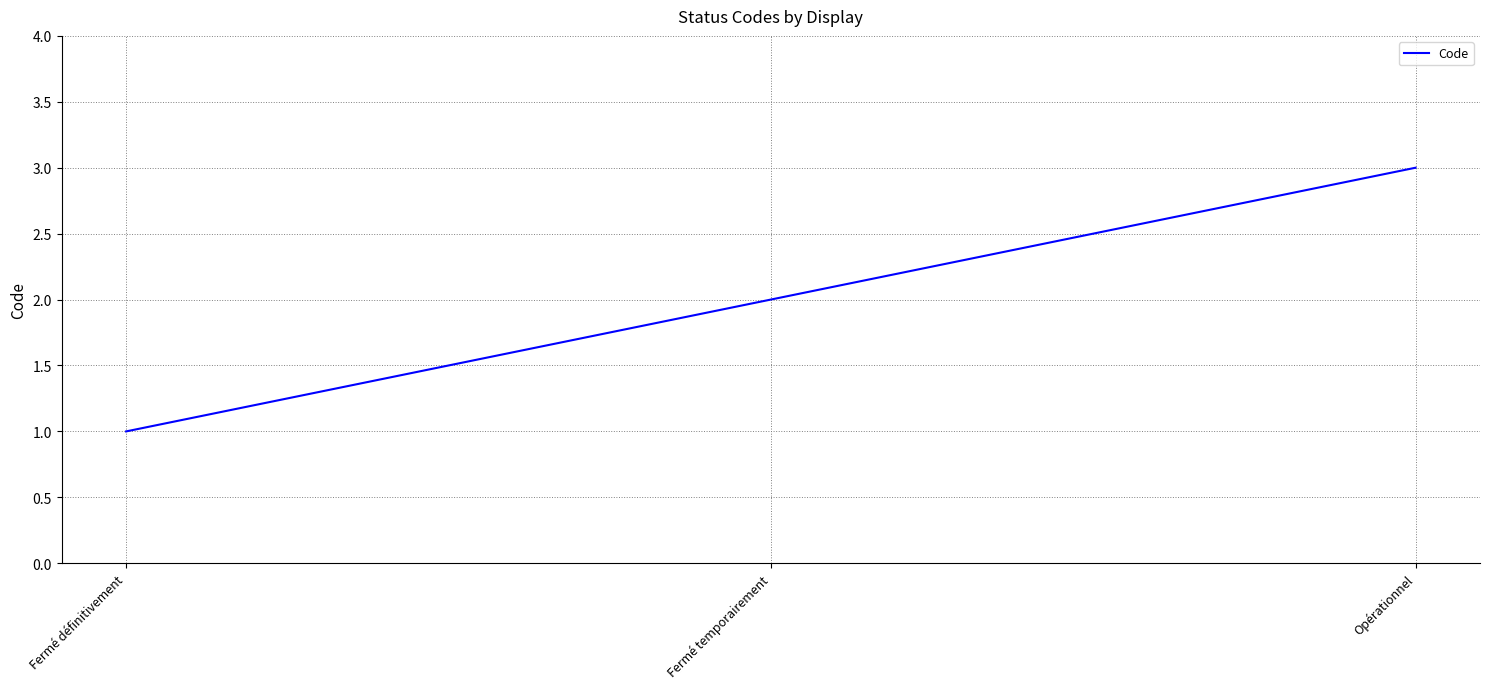

True or false: the data shows 2 at Fermé temporairement.

True